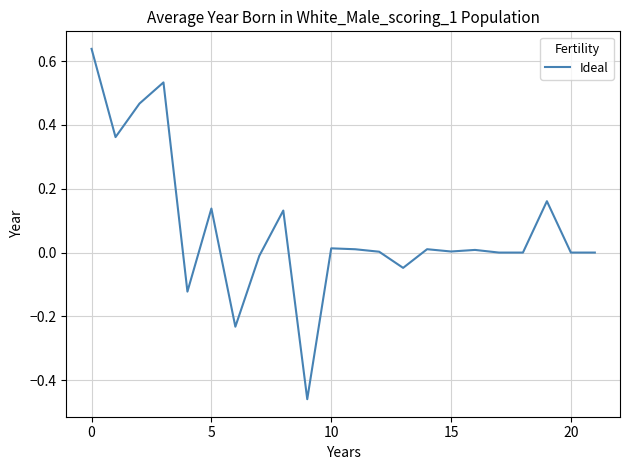

What is the difference between the maximum and minimum values?

1.1